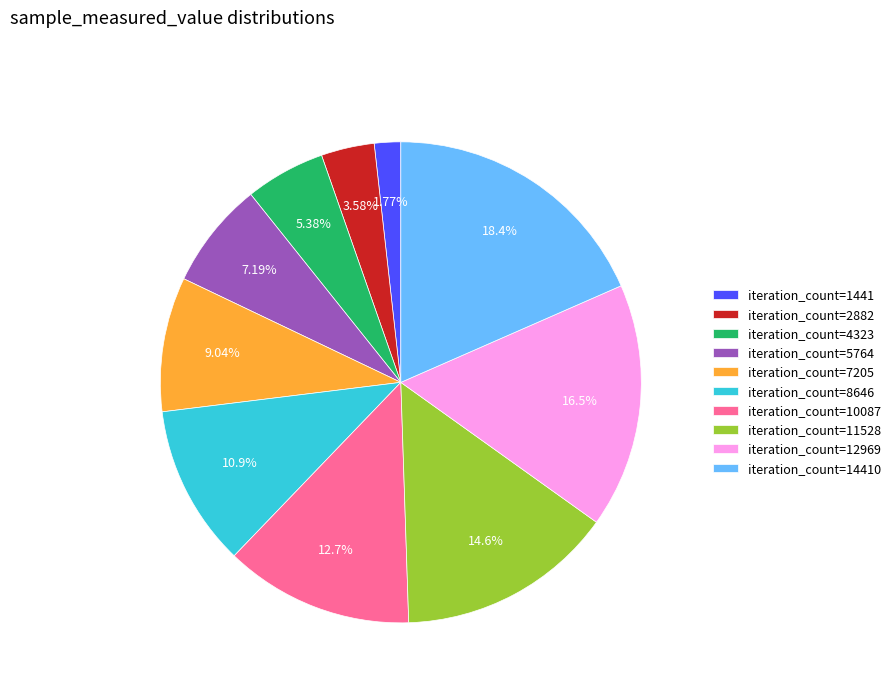

Between iteration_count=14410 and iteration_count=7205, which is larger?

iteration_count=14410